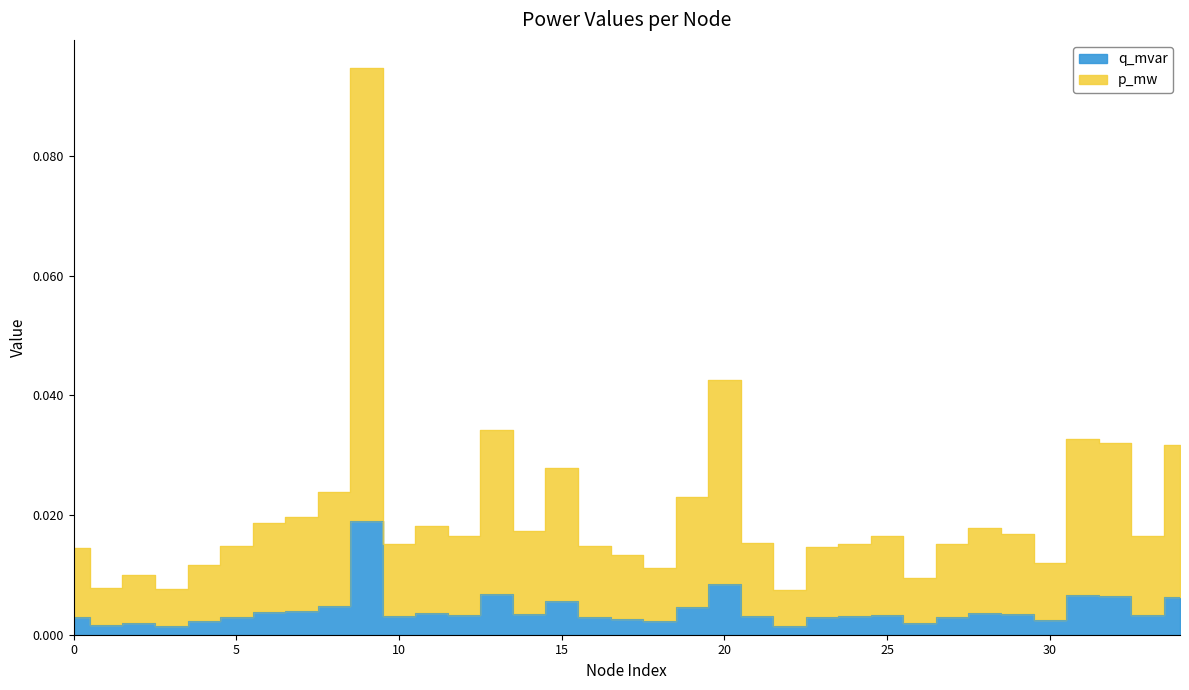

At which label does q_mvar reach its peak?

9